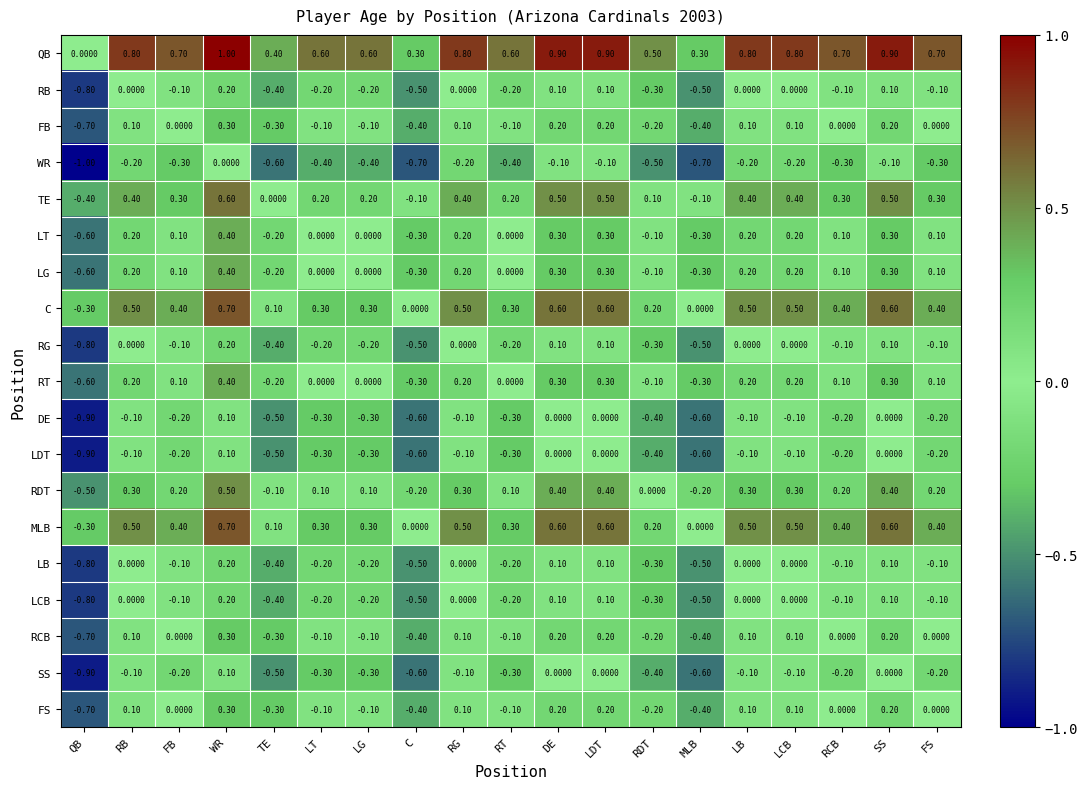

What is the total value across all series at RB?

2.9